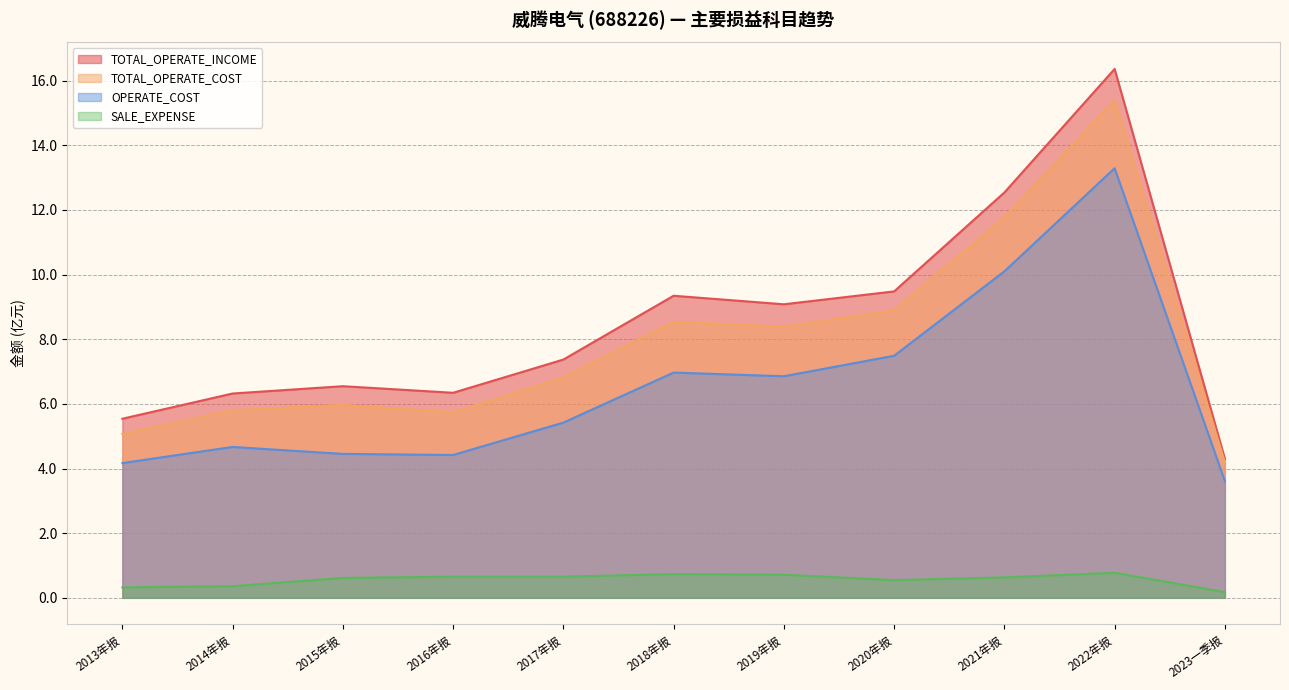

Is it true that TOTAL_OPERATE_COST equals 9.5 at 2018年报?

False